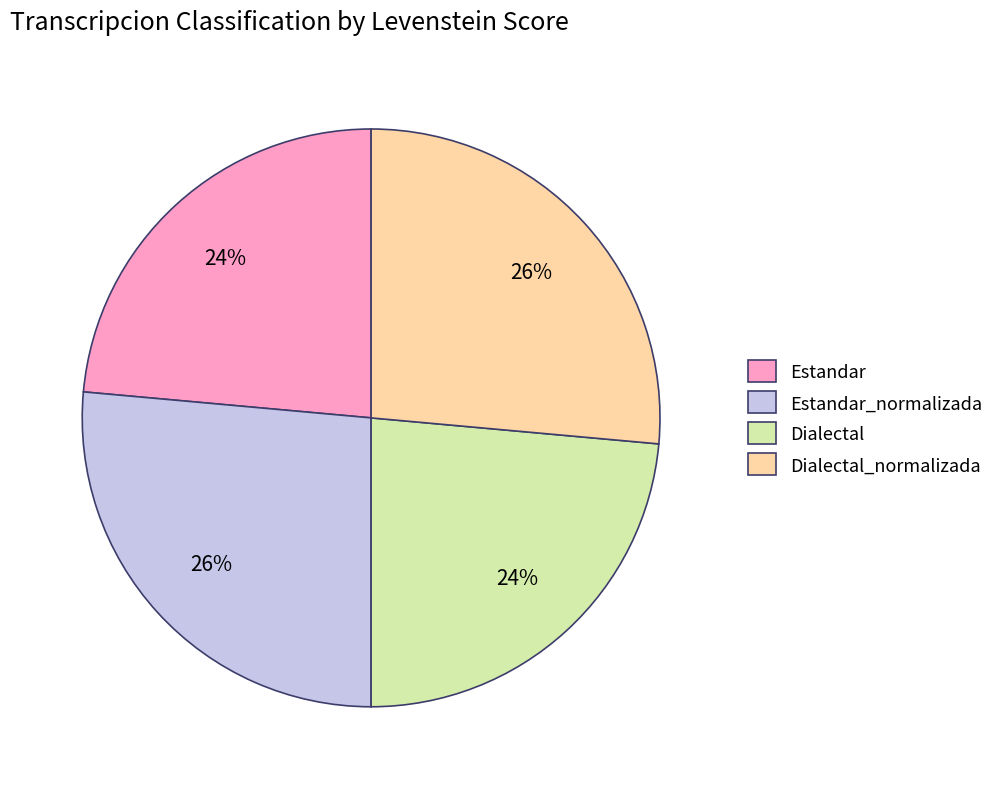

Is it true that Dialectal_normalizada is 26% of the pie?

True